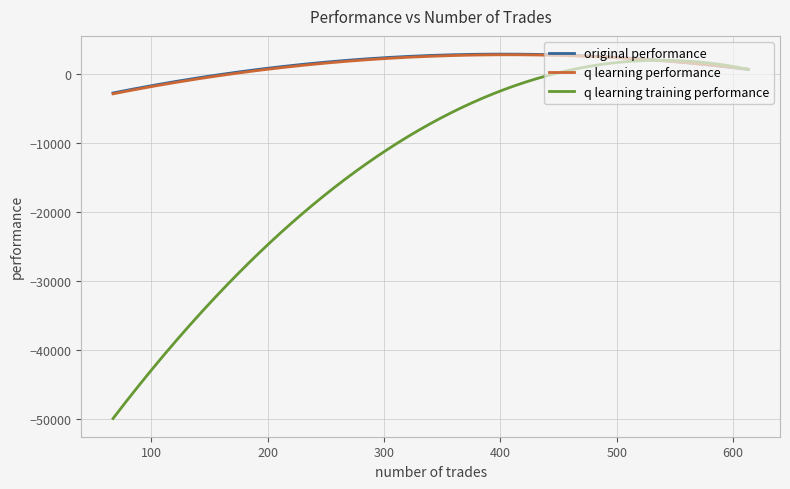

What is the minimum value for original performance?

-2704.6